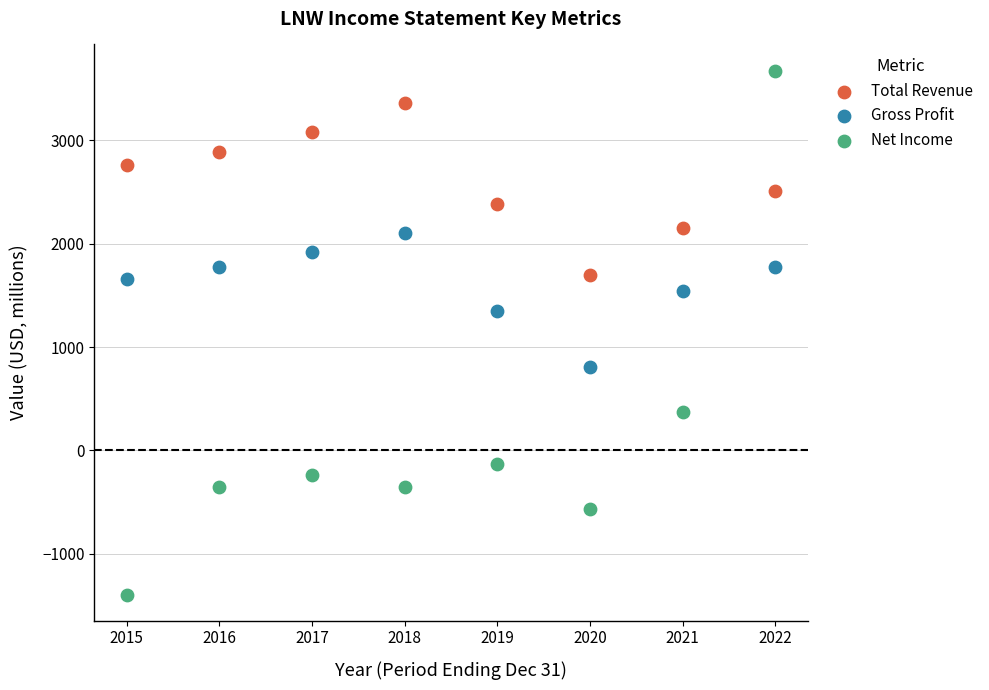

What are all the series names shown in the legend?

Total Revenue, Gross Profit, Net Income